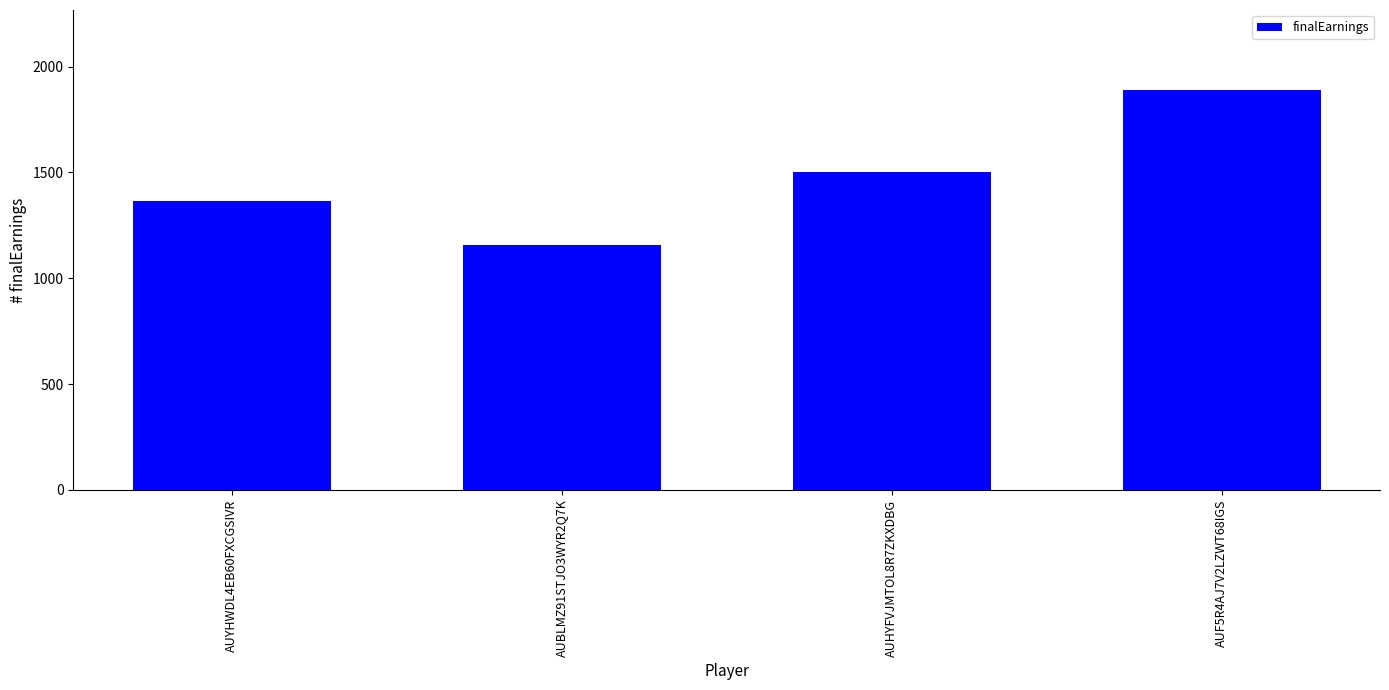

Which has a higher value, AUYHWDL4EB60FXCGSIVR or AUF5R4AJ7V2LZWT68IGS?

AUF5R4AJ7V2LZWT68IGS